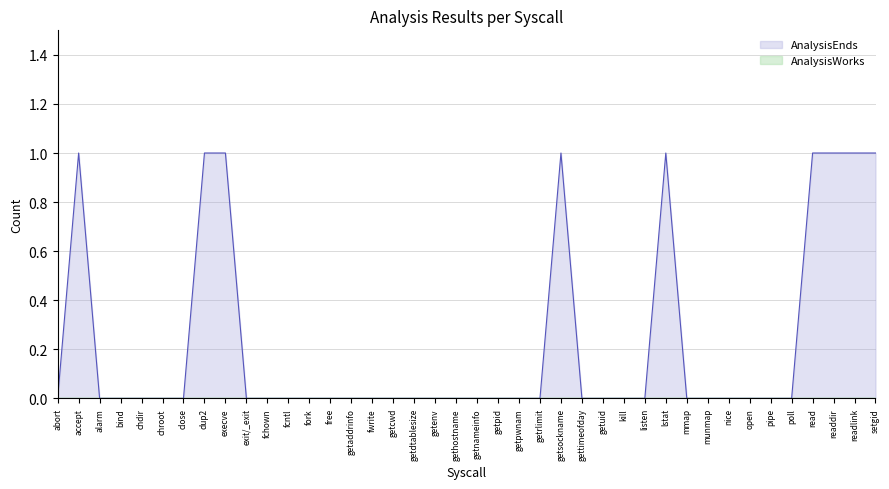

What is the greatest value displayed?

1